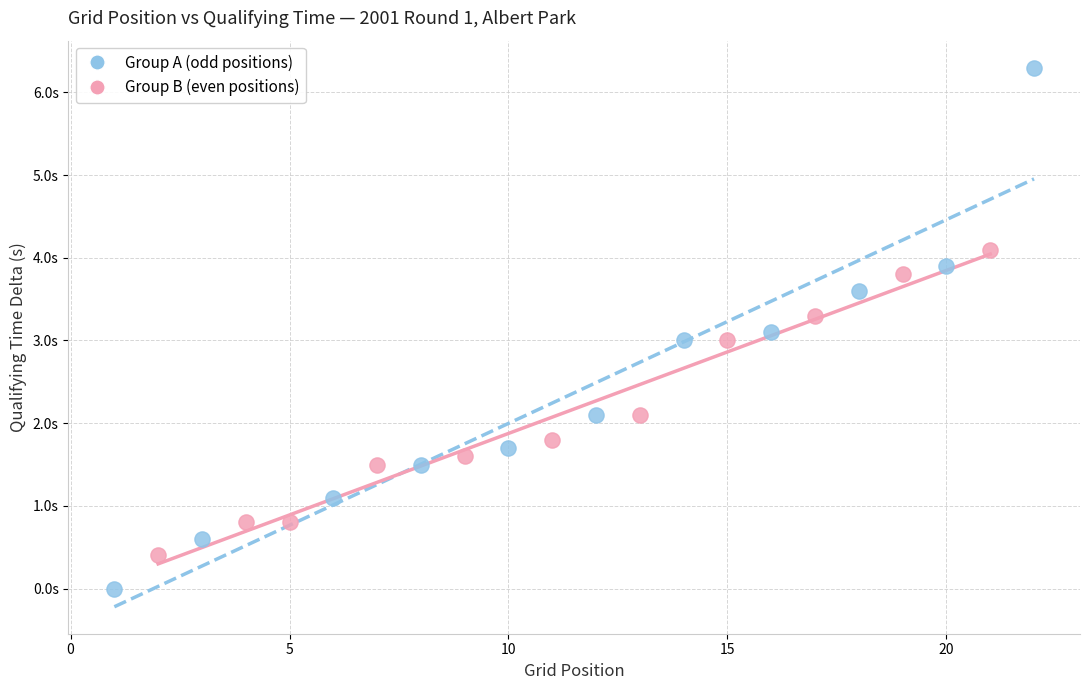

What are all the series names shown in the legend?

Group A (odd positions), Group B (even positions)